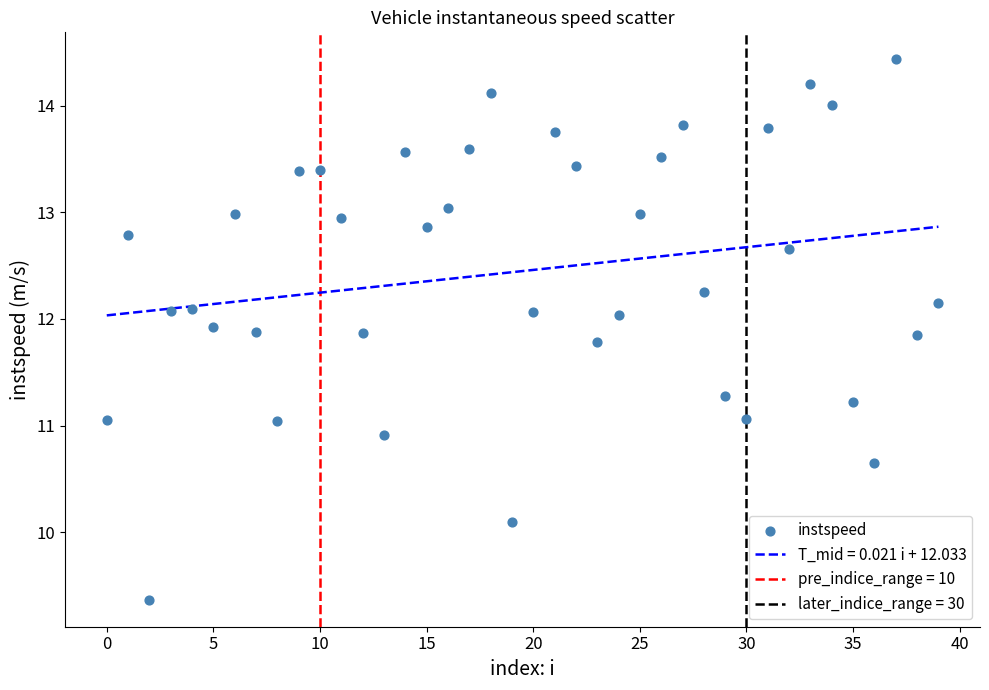

What is the range of Y values (max minus min)?

5.1